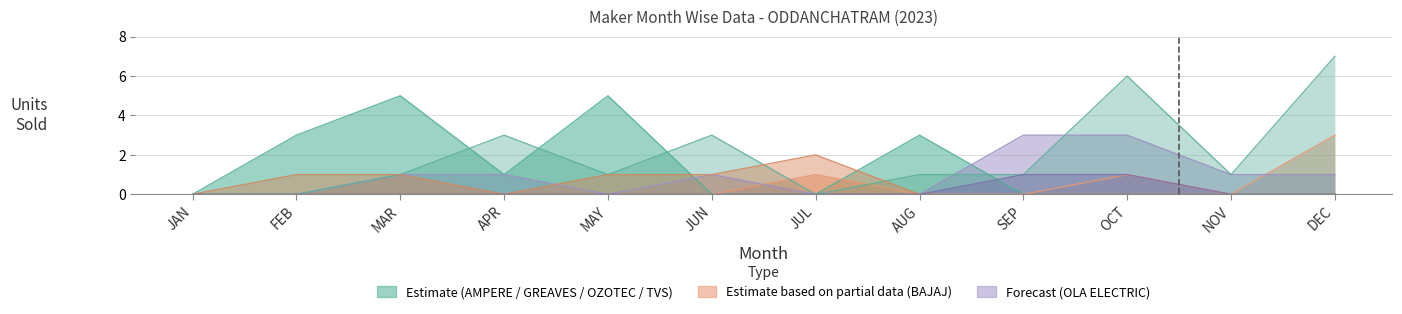

Which category has the highest value in the AMPERE VEHICLES series?

MAR